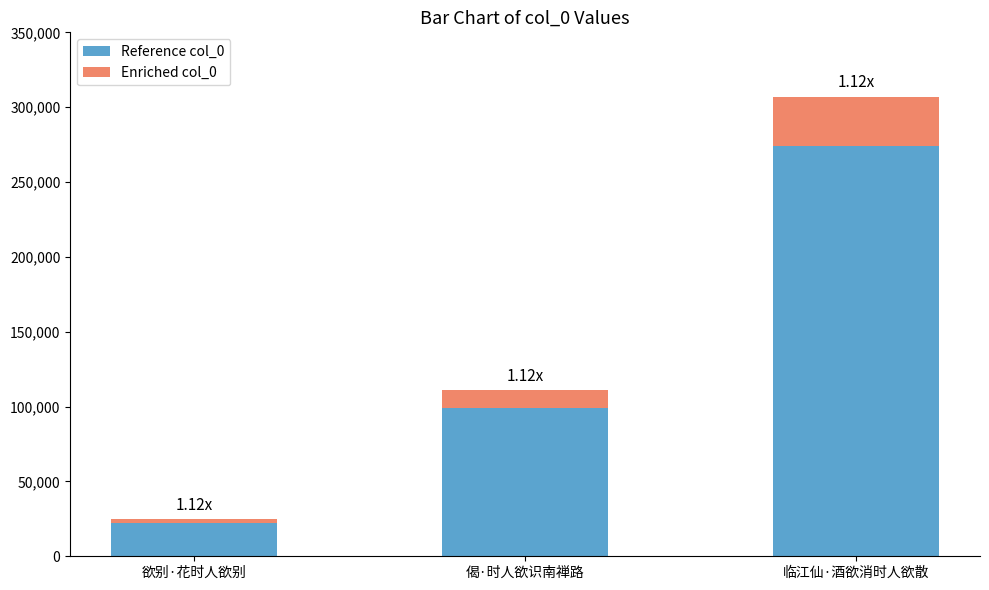

Are the bars horizontal?

No